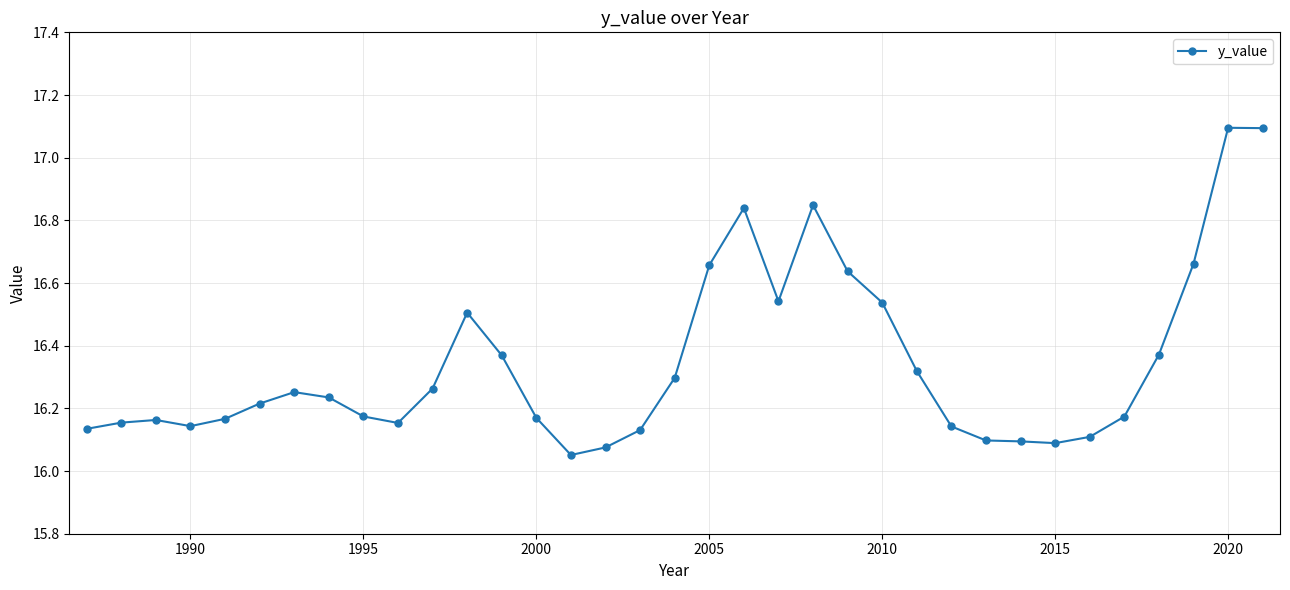

True or false: the data has more than 0 interior local peaks.

True